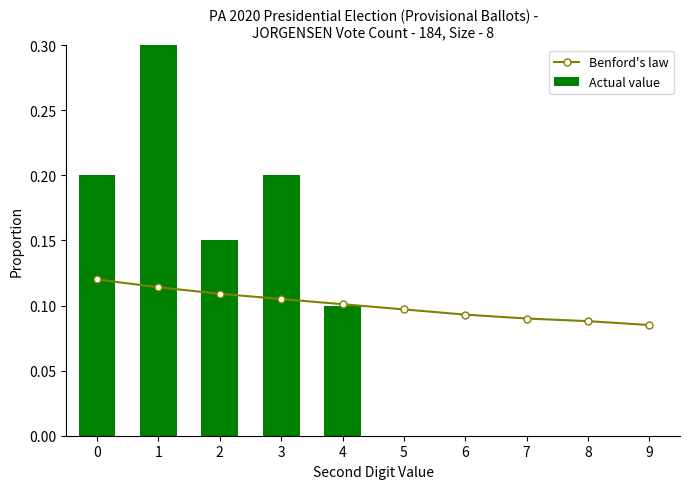

The Benford's law series shows 0.1 at 4. True or false?

False